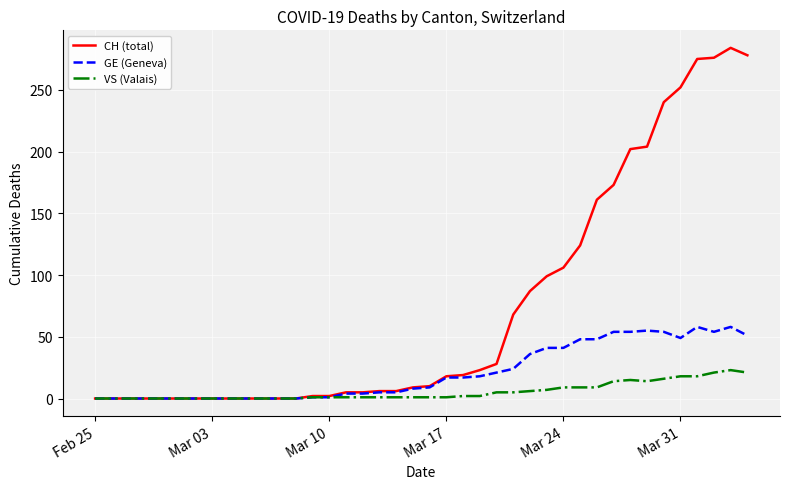

Rank the series by their maximum value, from highest to lowest.

CH (total), GE (Geneva), VS (Valais)